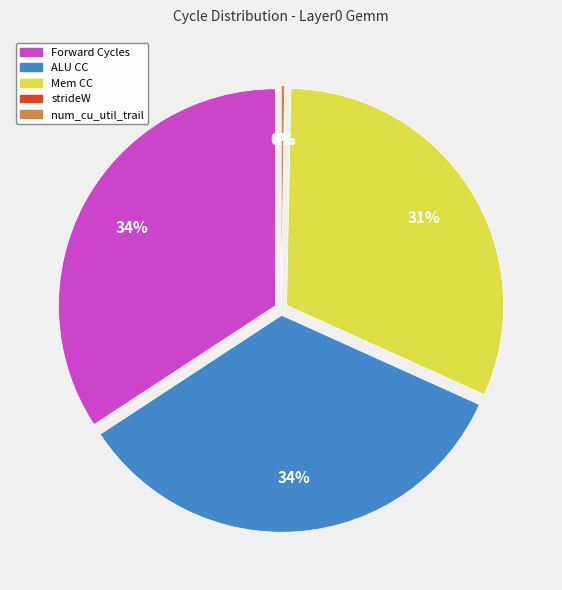

What percentage is the Forward Cycles slice, to the nearest percent?

34%